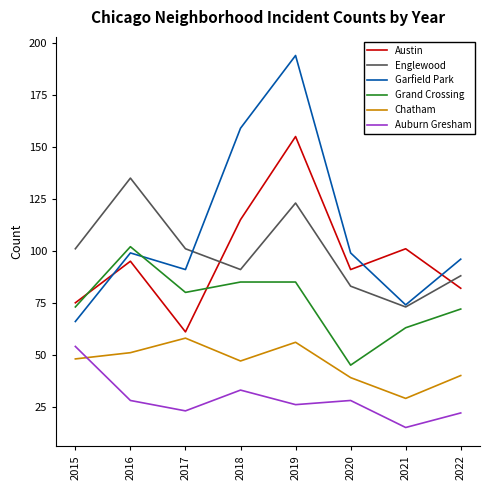

Which series changed the most between 2016 and 2019?

Garfield Park